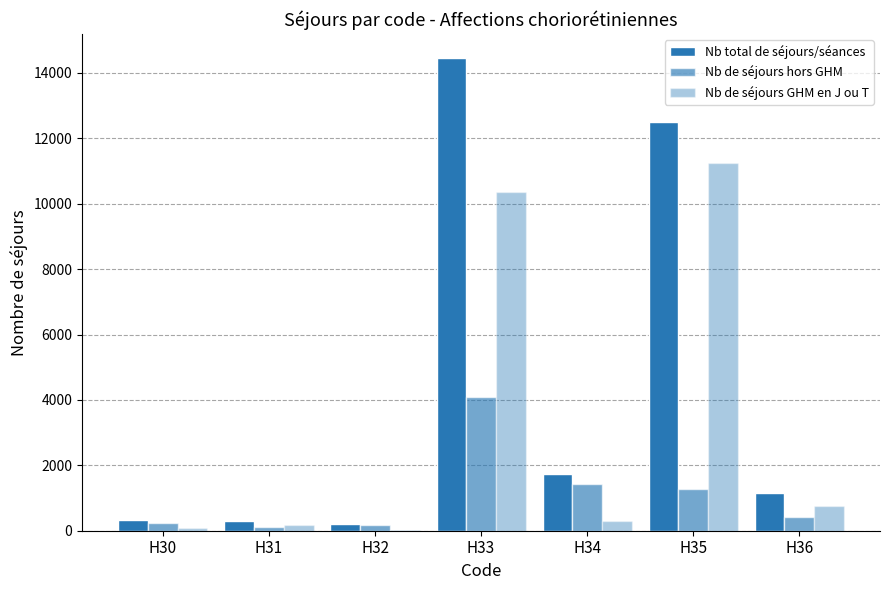

How many categories are shown in the chart?

7